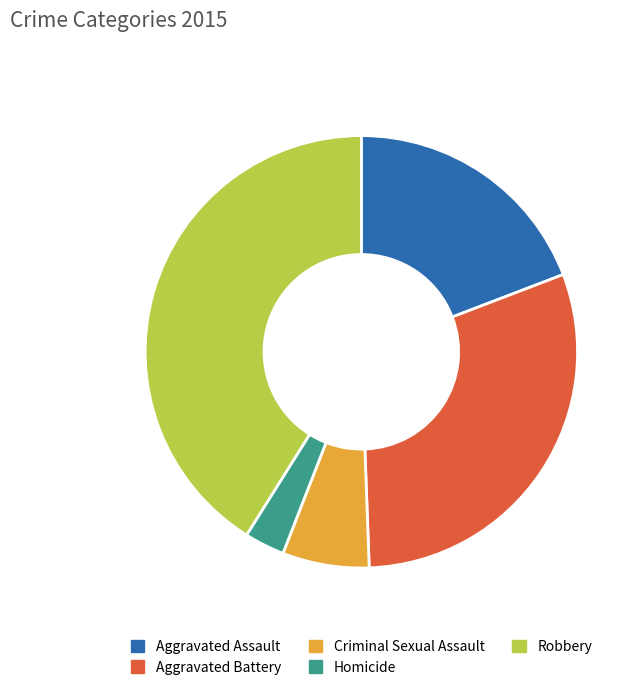

Do Aggravated Battery and Aggravated Assault together represent more than half of the pie?

No